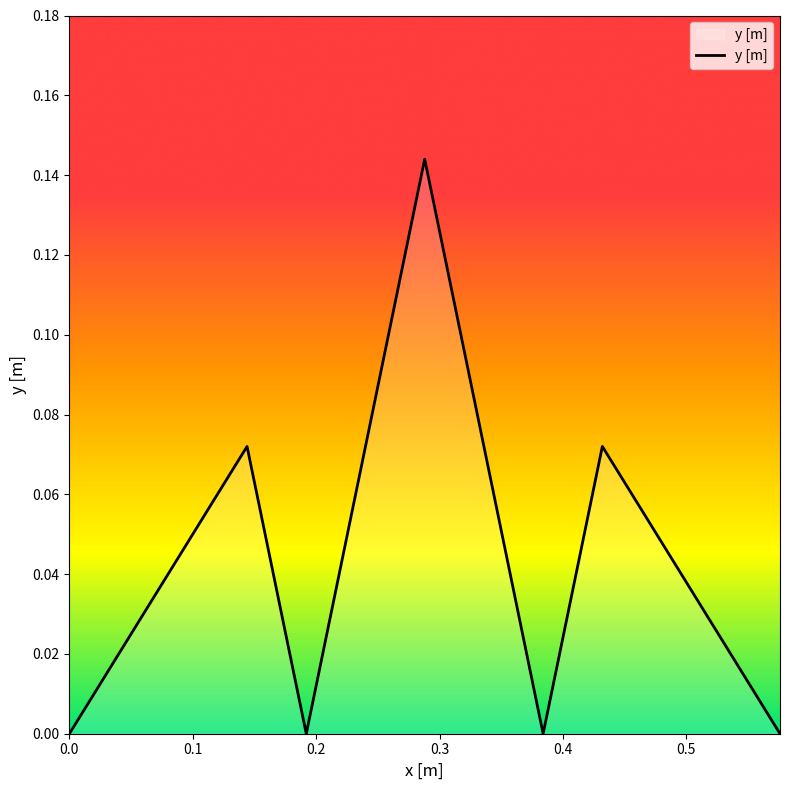

True or false: there are more than 1 points higher than both neighbors.

True